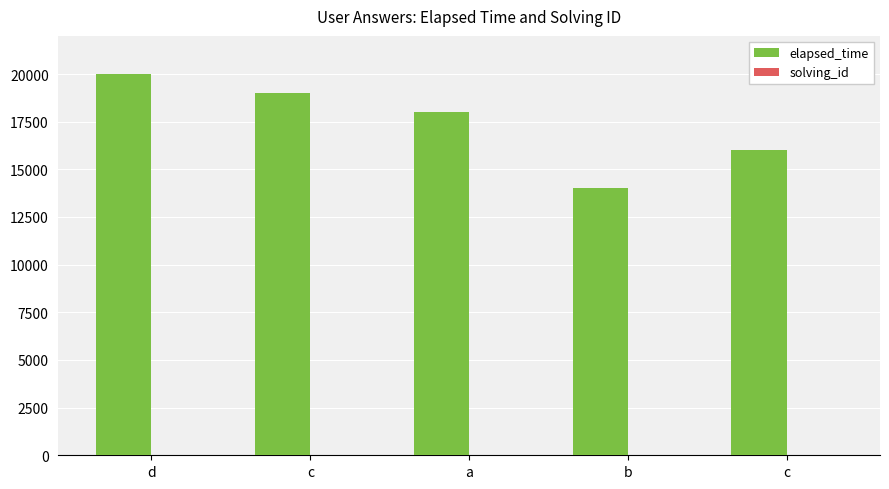

Between d and b, which series saw the biggest shift?

elapsed_time